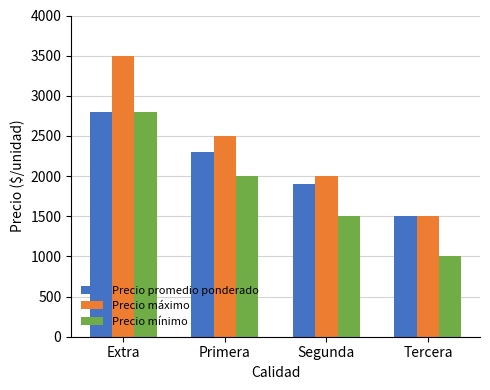

Reading left to right, list all the values displayed in this chart.

Precio promedio ponderado: Extra=2800	Primera=2302	Segunda=1896	Tercera=1500
Precio máximo: Extra=3500	Primera=2500	Segunda=2000	Tercera=1500
Precio mínimo: Extra=2800	Primera=2000	Segunda=1500	Tercera=1000